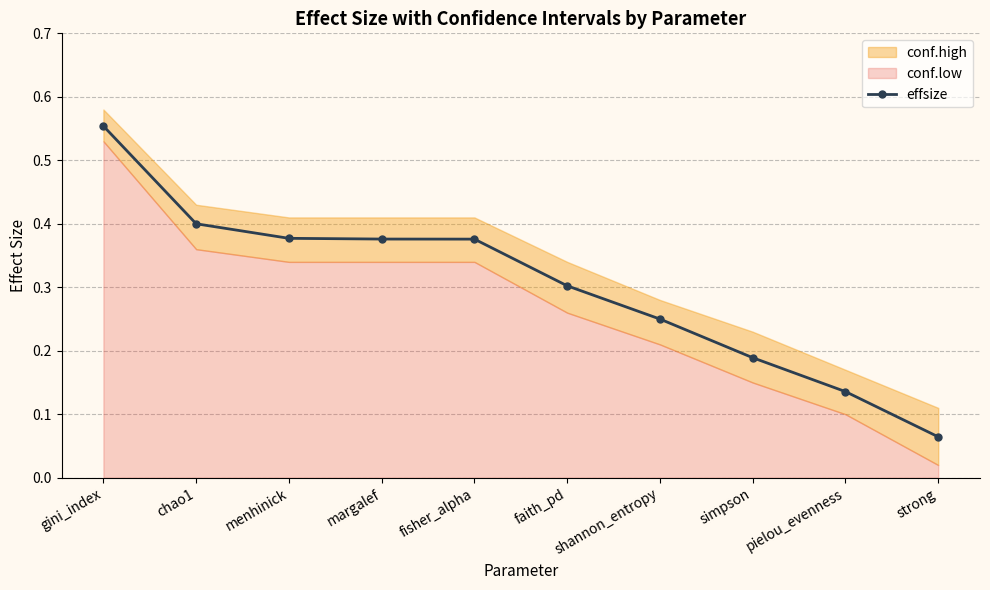

Reading left to right, transcribe all the data shown in this chart.

gini_index=0.6	chao1=0.4	menhinick=0.4	margalef=0.4	fisher_alpha=0.4	faith_pd=0.3	shannon_entropy=0.2	simpson=0.2	pielou_evenness=0.1	strong=0.1